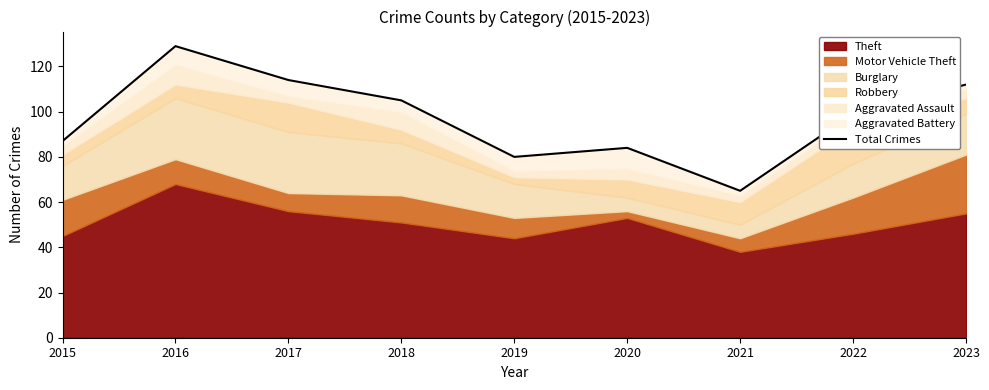

Which has a higher value, 2015 or 2021?

2015